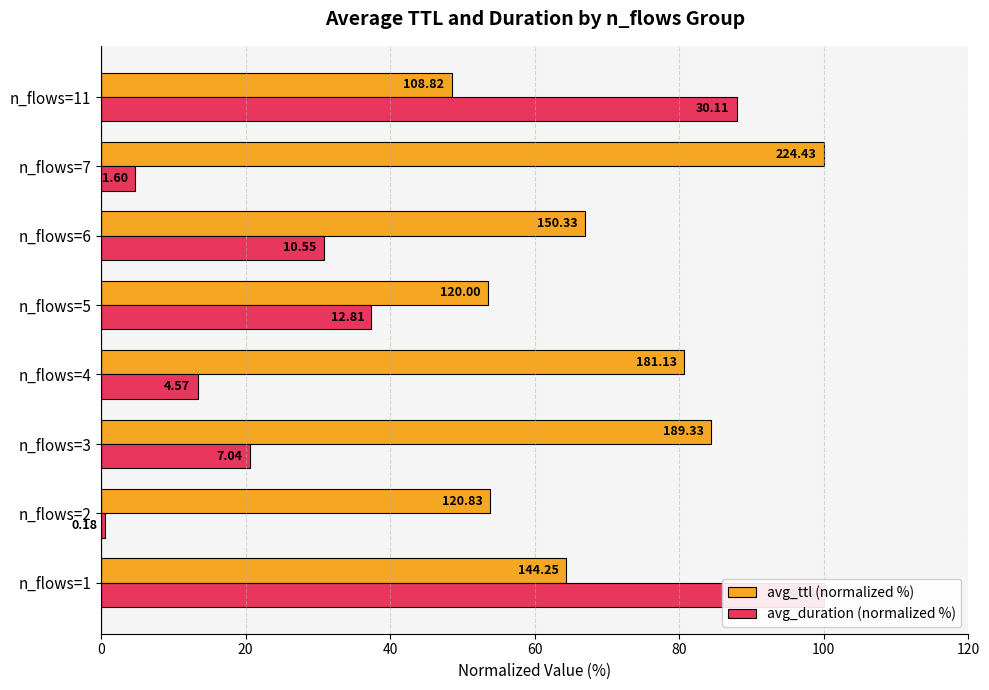

Rank the series by their maximum value, from lowest to highest.

avg_ttl (normalized %), avg_duration (normalized %)